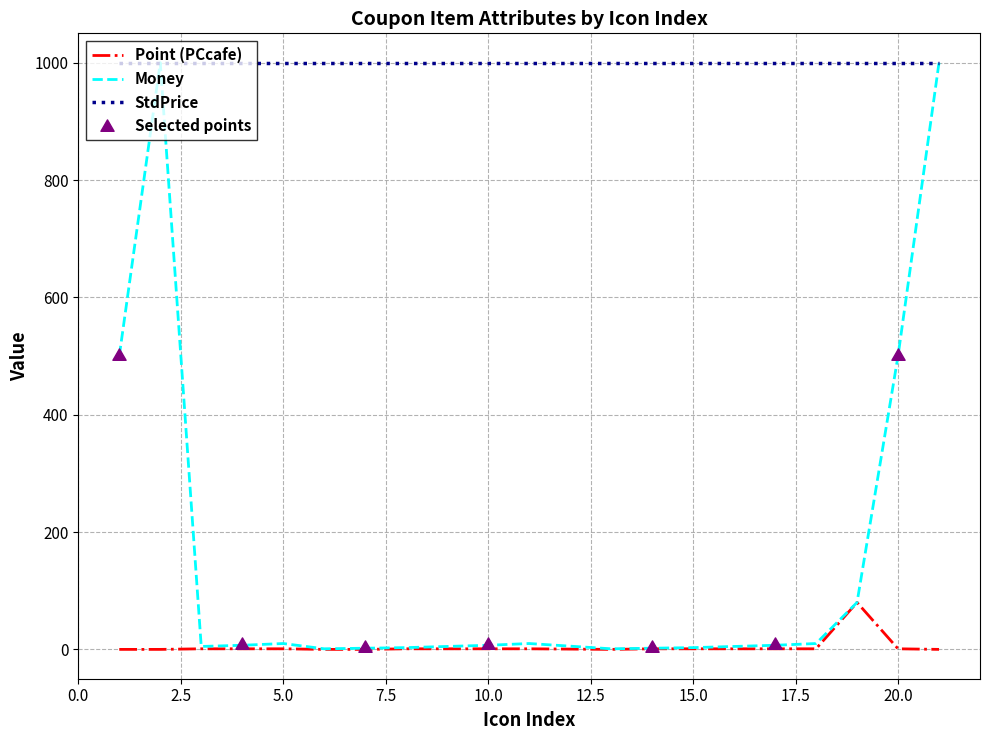

What is the highest value of the StdPrice series?

1000